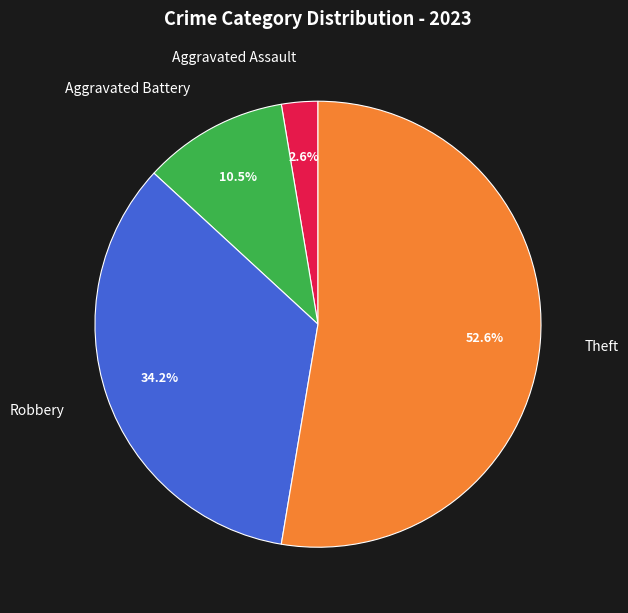

How many segments does this pie chart have?

4